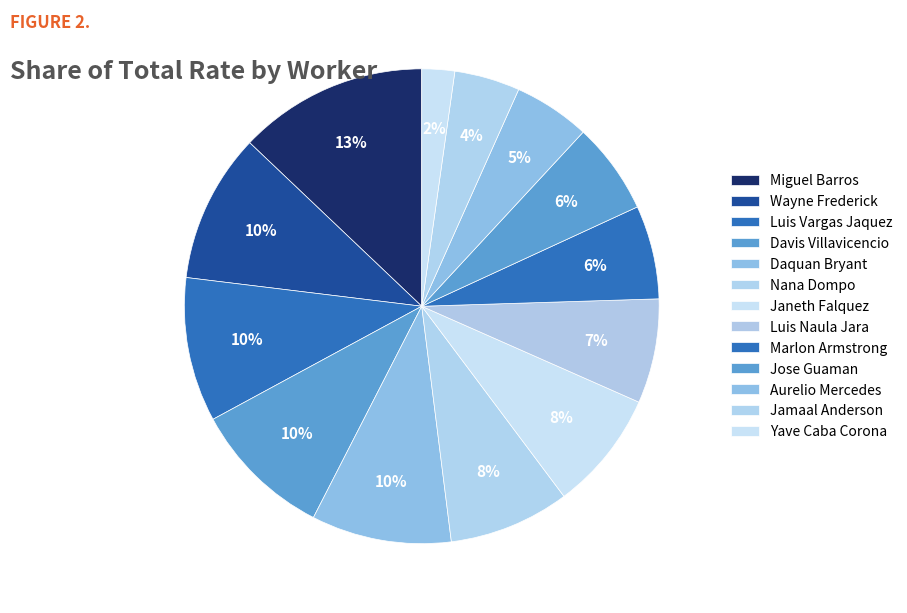

How many slices are in this pie chart?

13